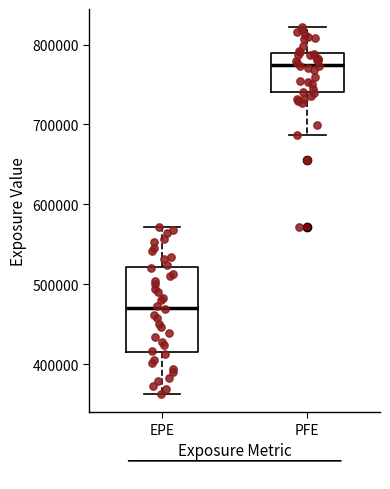

Which box is the tallest, from its lower edge to its upper edge?

EPE